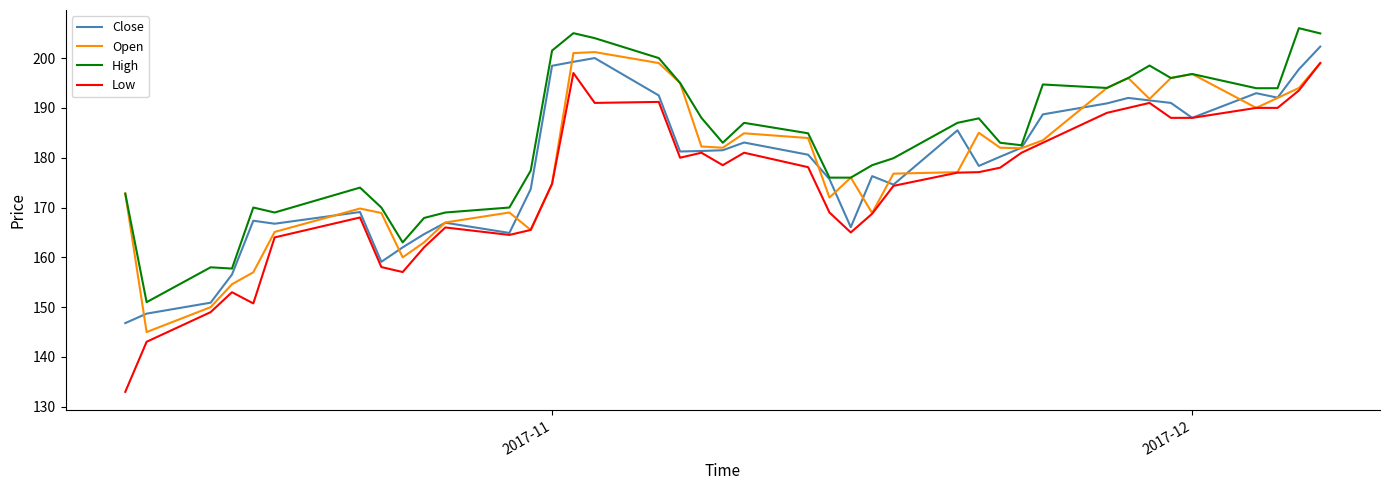

What is the minimum value for High?

151.0